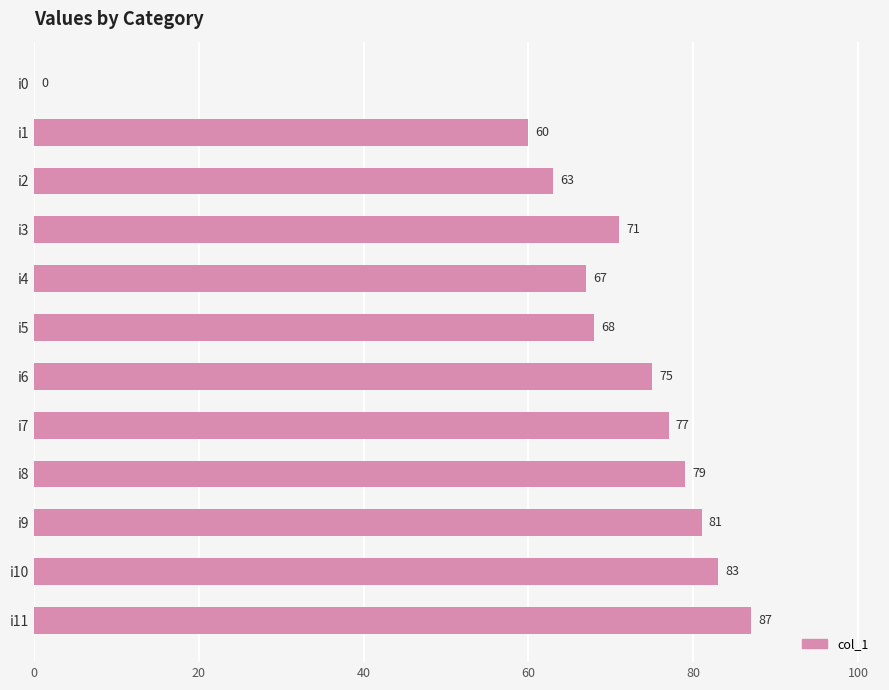

Count the number of data series in this chart.

1